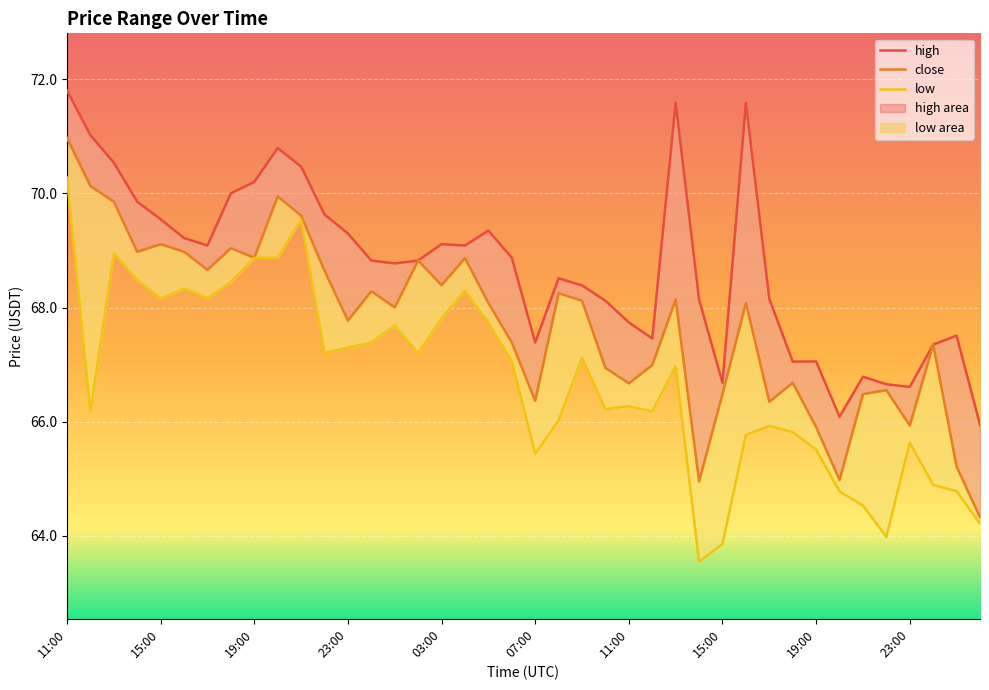

The value of low at 12:00 is 14.3. True or false?

False